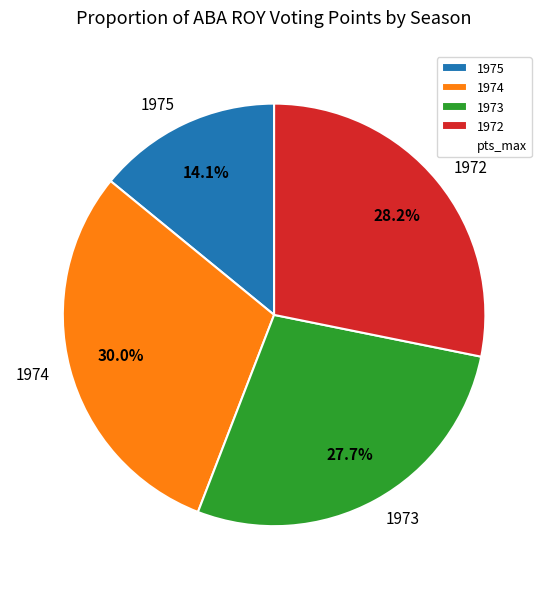

Count the number of slices in the pie.

4